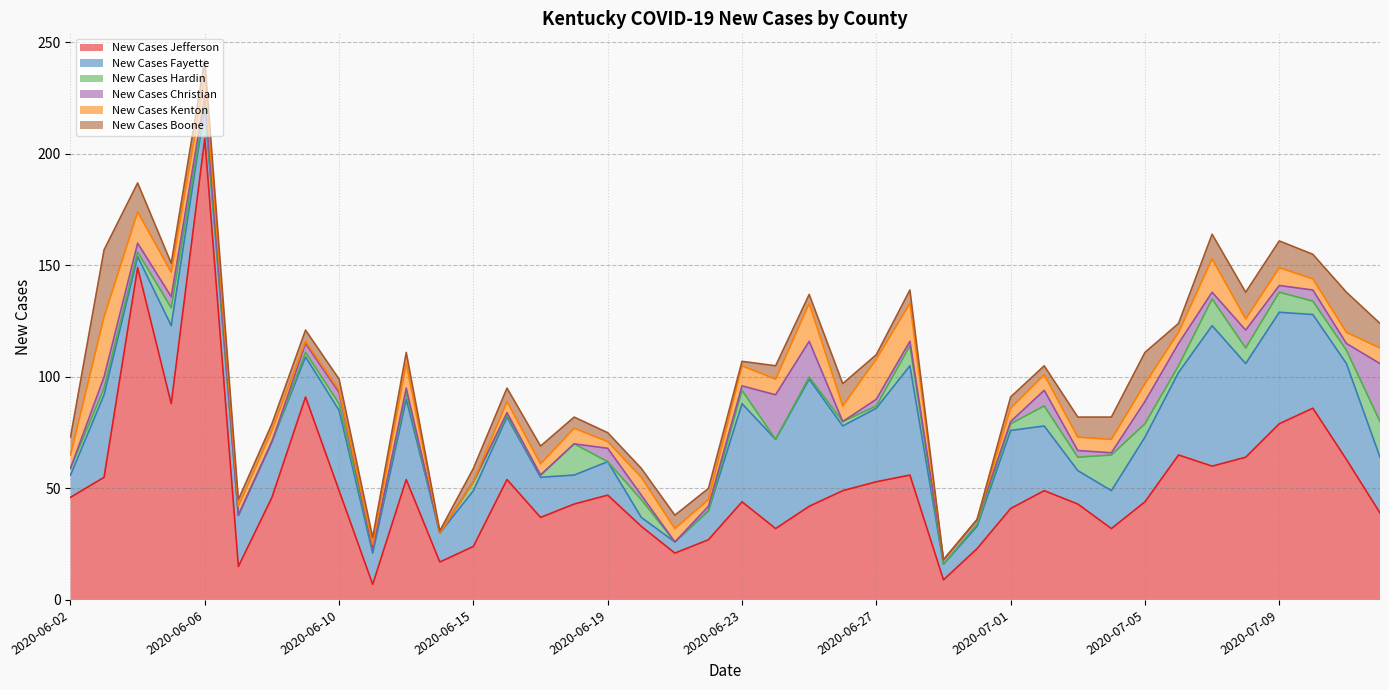

What are all the series names shown in the legend?

New Cases Jefferson, New Cases Fayette, New Cases Hardin, New Cases Christian, New Cases Kenton, New Cases Boone